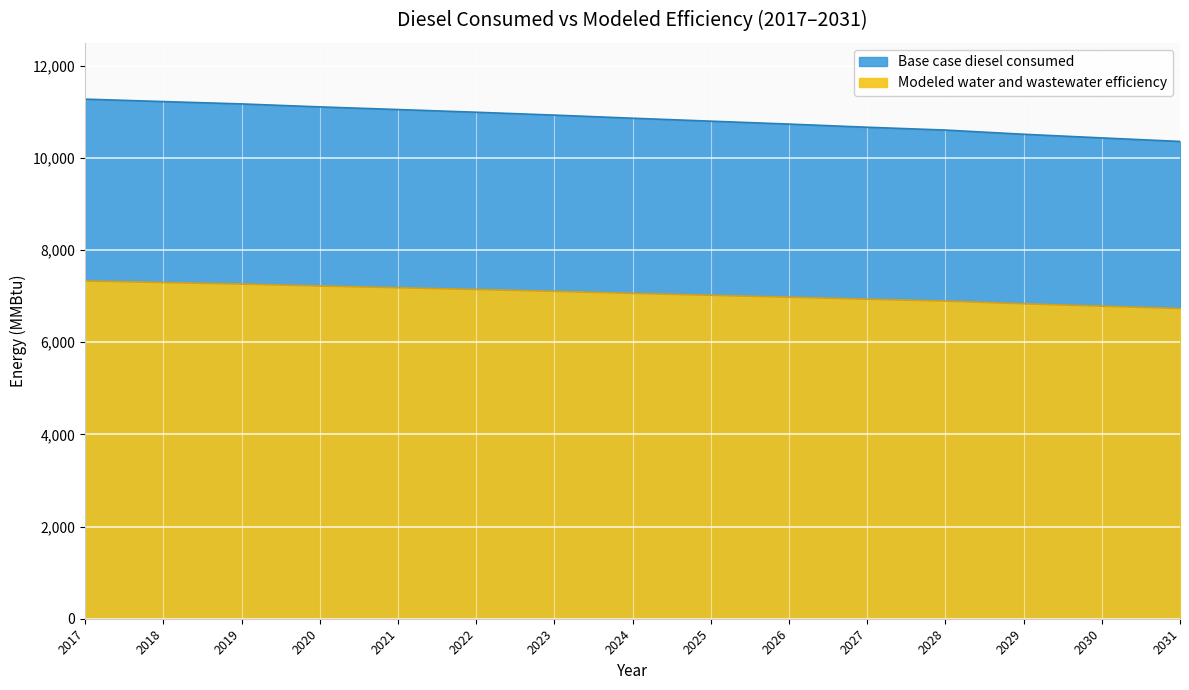

List the labels in order of Modeled water and wastewater efficiency value, largest first.

2017, 2018, 2019, 2020, 2021, 2022, 2023, 2024, 2025, 2026, 2027, 2028, 2029, 2030, 2031